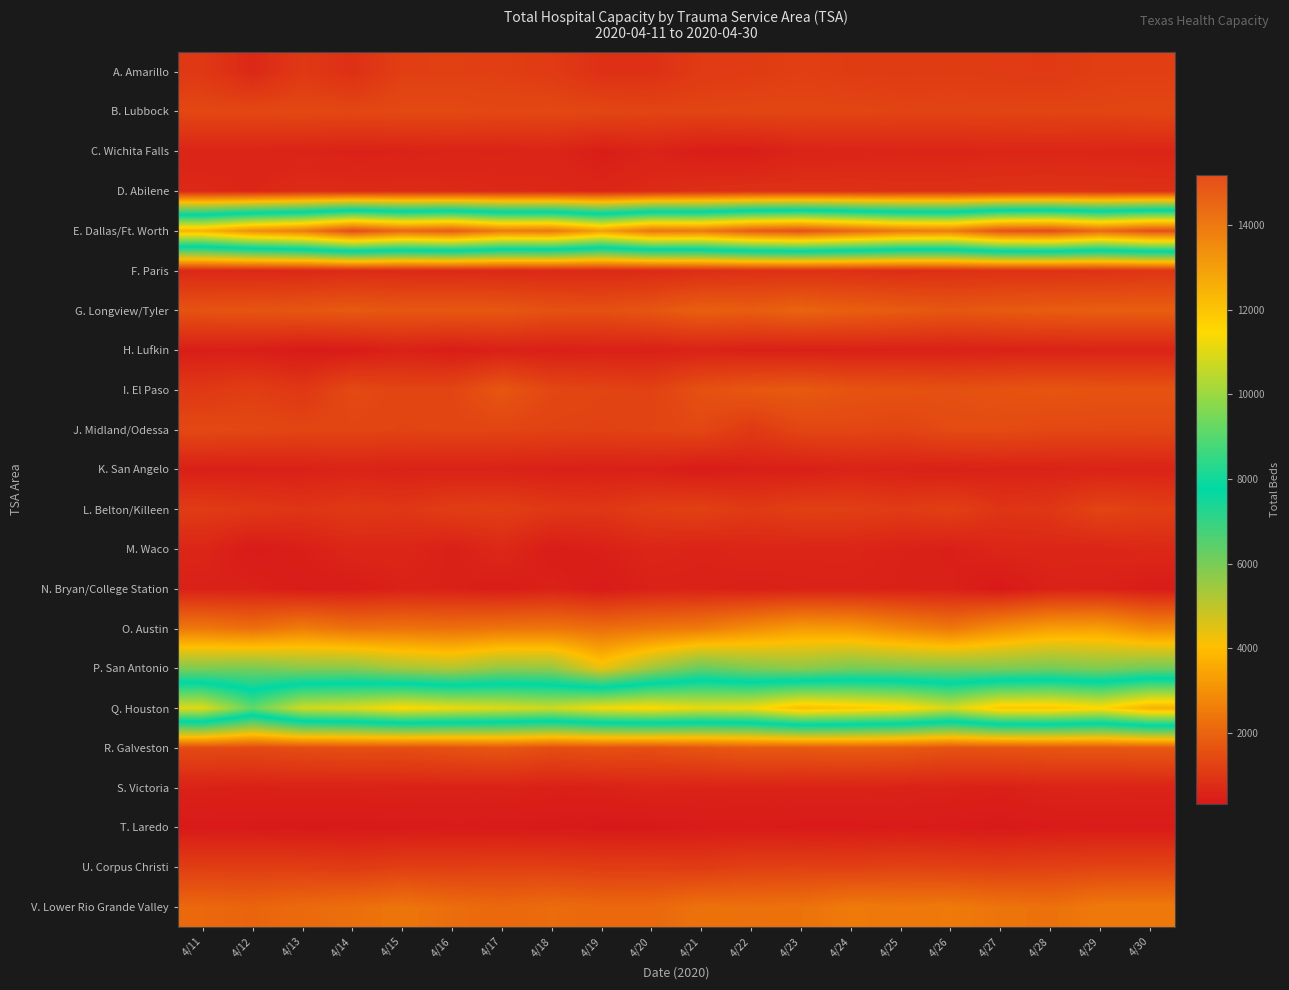

What is the difference between the highest and lowest values at 4/23?

14734